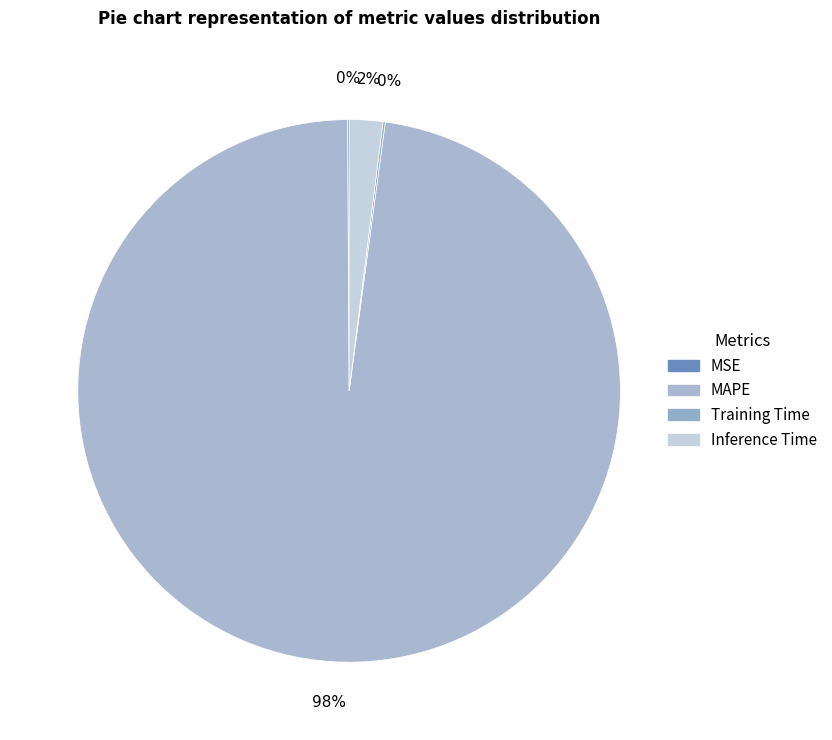

The Training Time slice represents 0% of the pie. True or false?

True